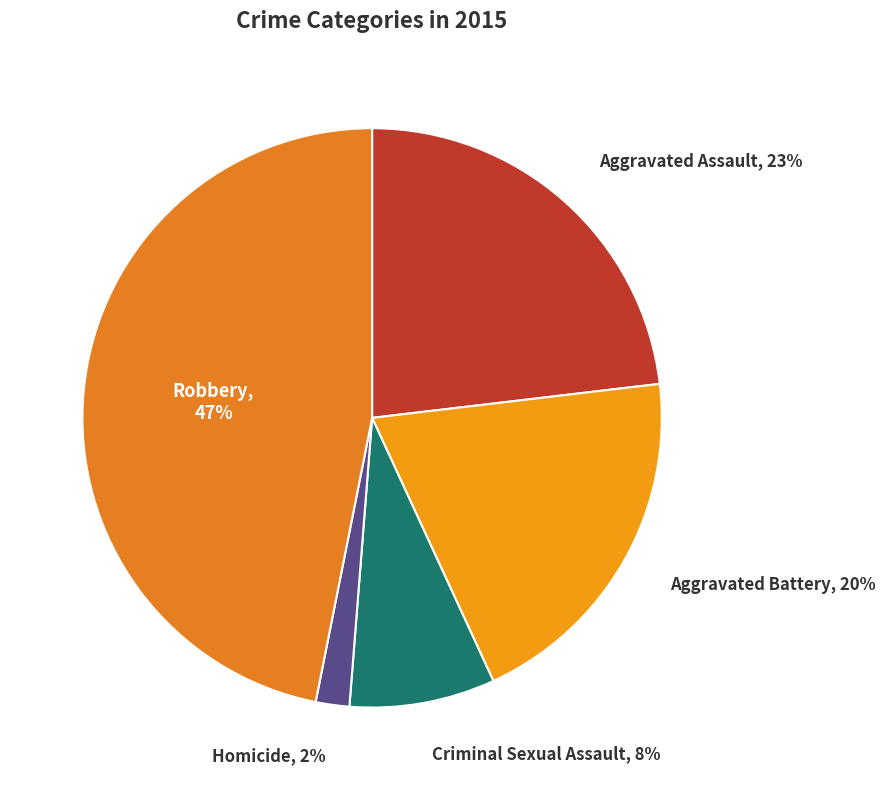

What is the smallest slice in the pie chart?

Homicide